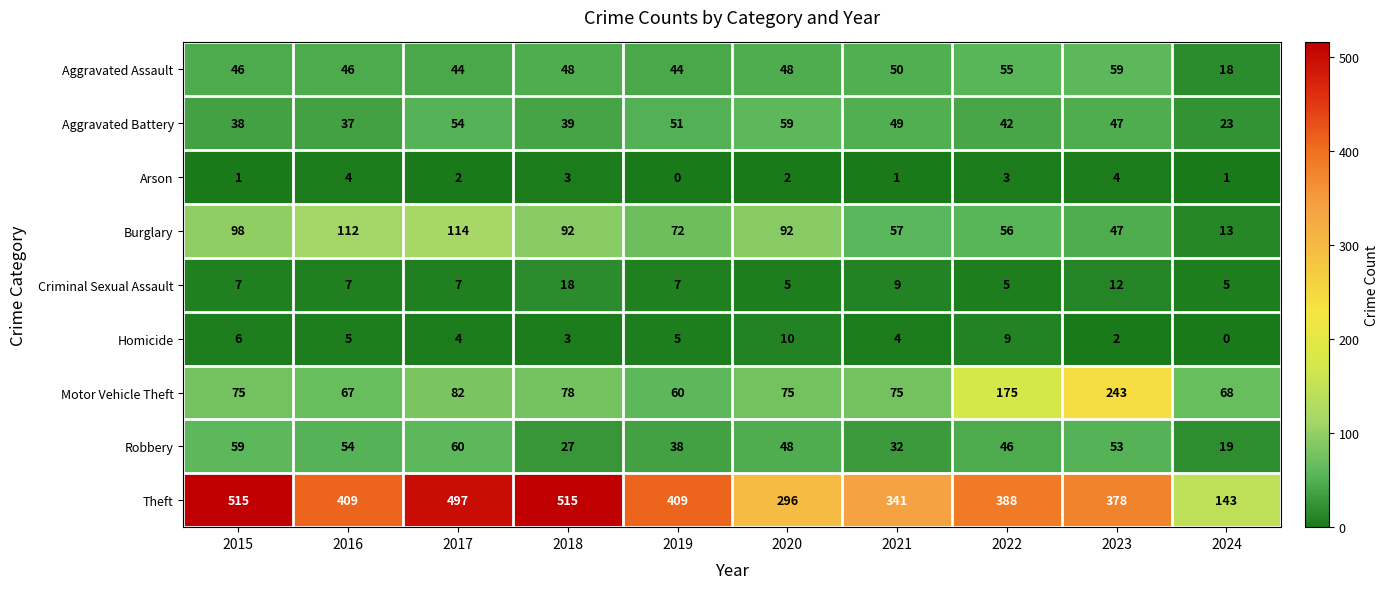

What is the greatest value displayed?

515